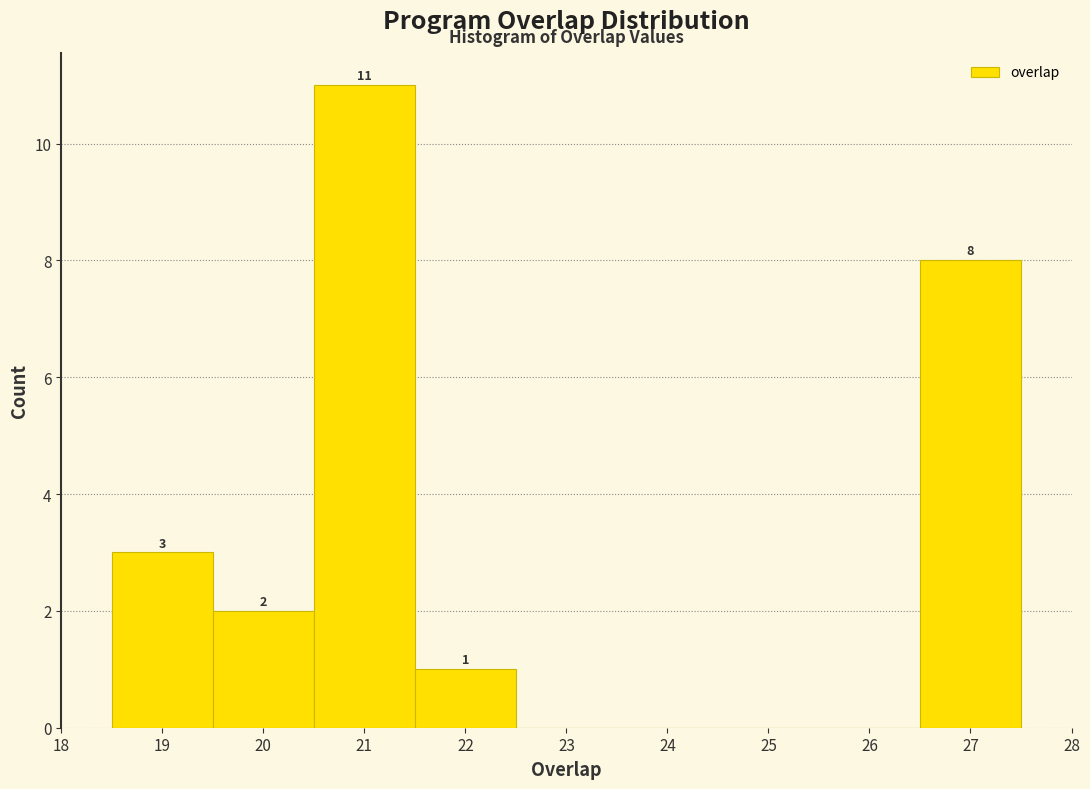

Which range on the x-axis has the tallest bar?

20.5 to 21.5